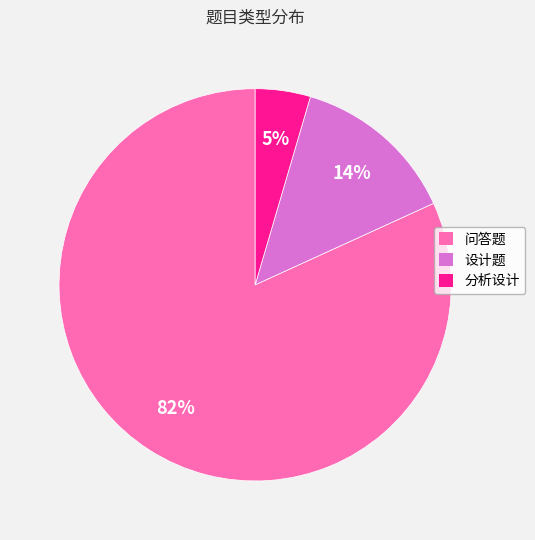

To the nearest percent, what portion does 分析设计 represent?

5%